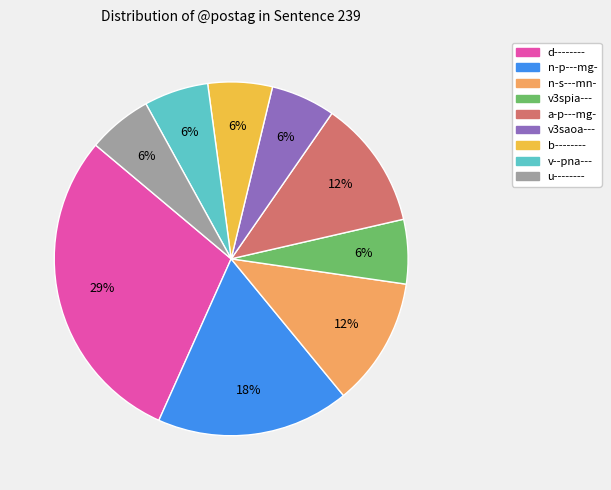

Between n-p---mg- and v3saoa---, which is larger?

n-p---mg-